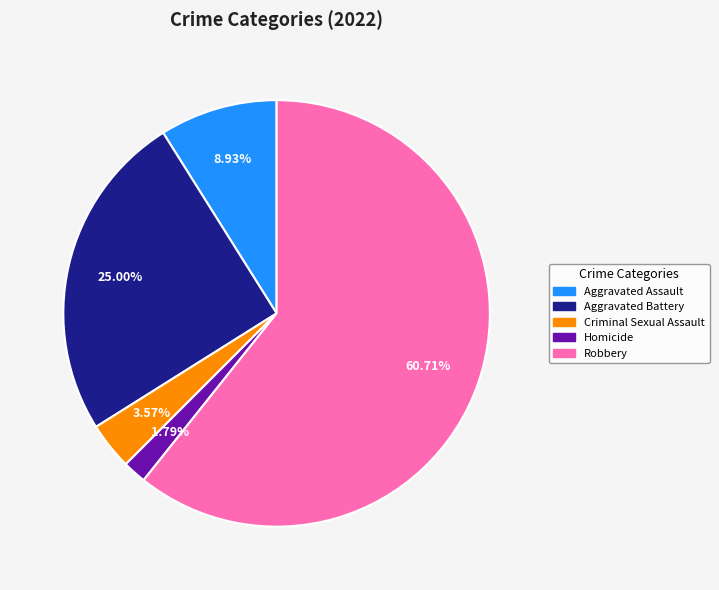

Combined, do Aggravated Battery and Homicide account for over 50%?

No